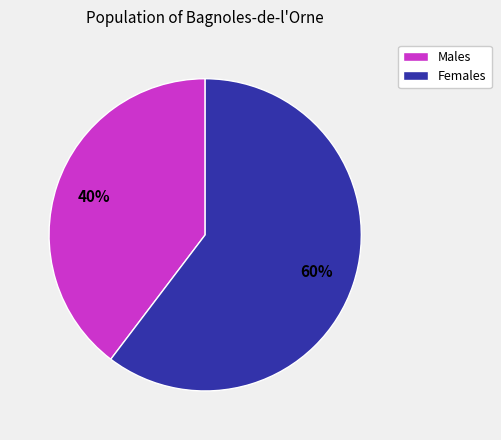

What is the ratio of the value at Males to the value at Females?

0.7